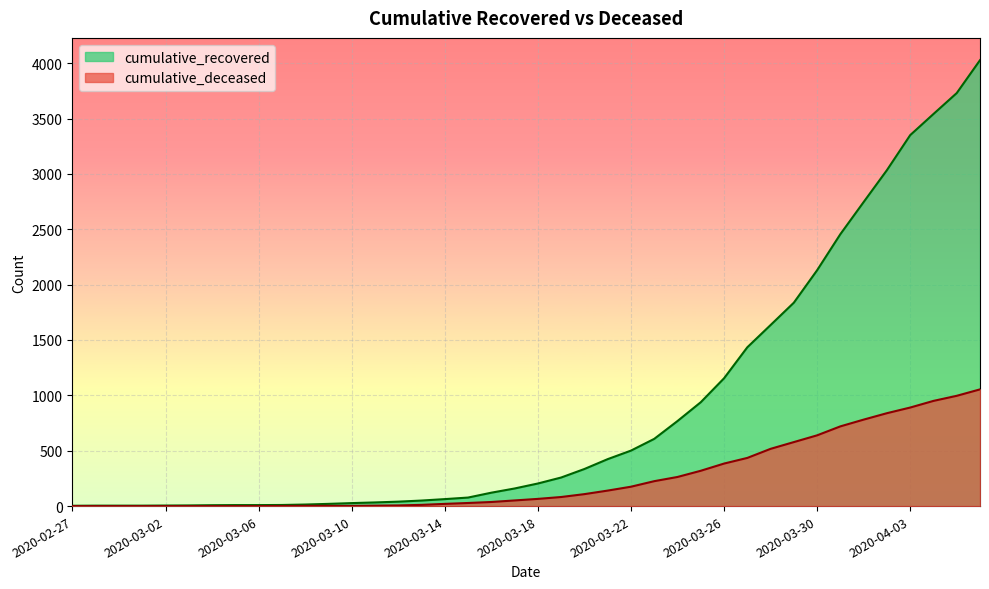

How many data points does each series have?

40